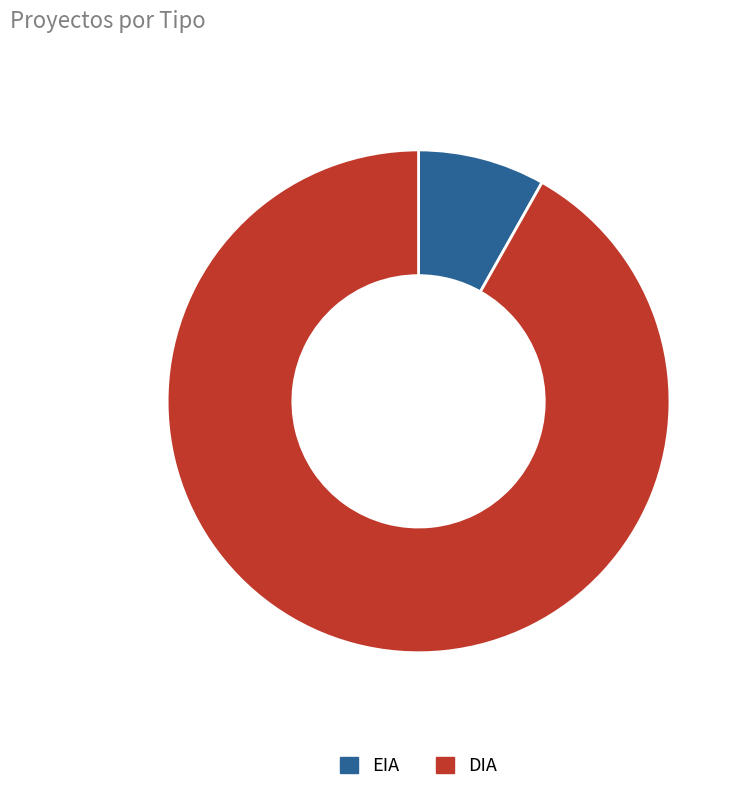

Is there a majority slice in this chart?

Yes